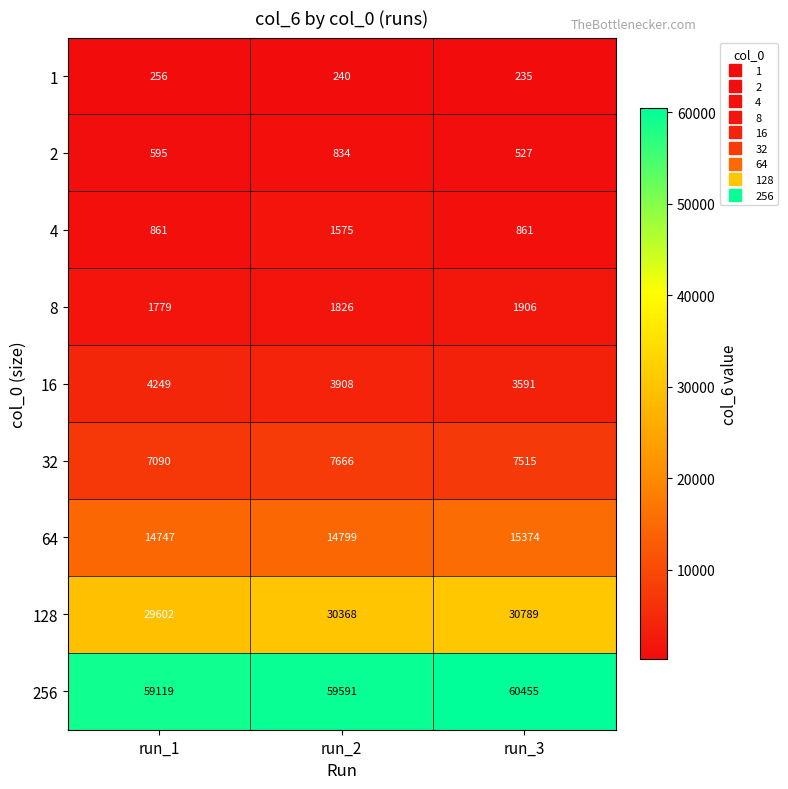

At which category is the sum across all series the highest?

run_3